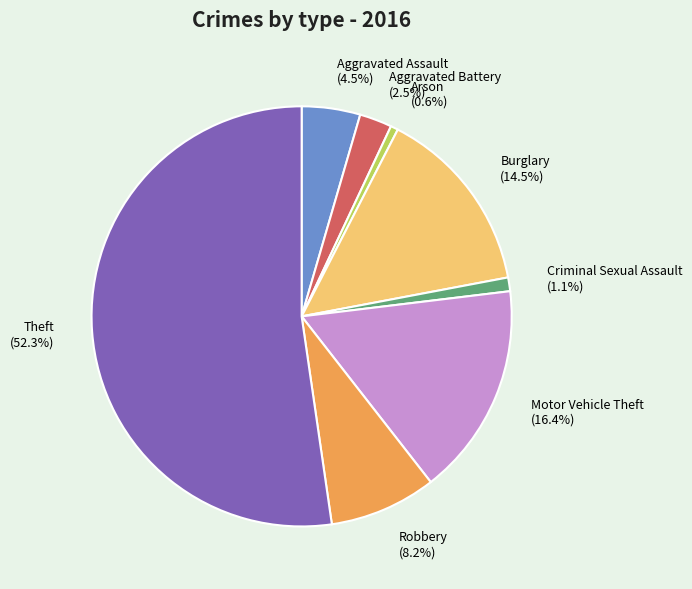

Combined, do Aggravated Assault and Criminal Sexual Assault account for over 50%?

No